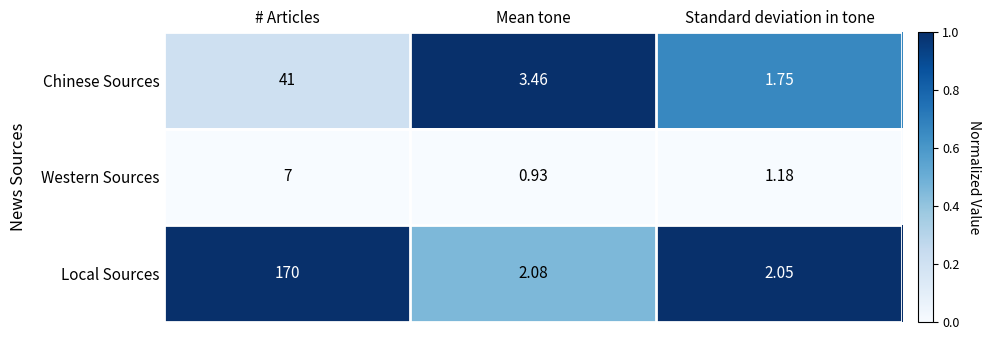

Which series has the largest total across all categories?

Local Sources